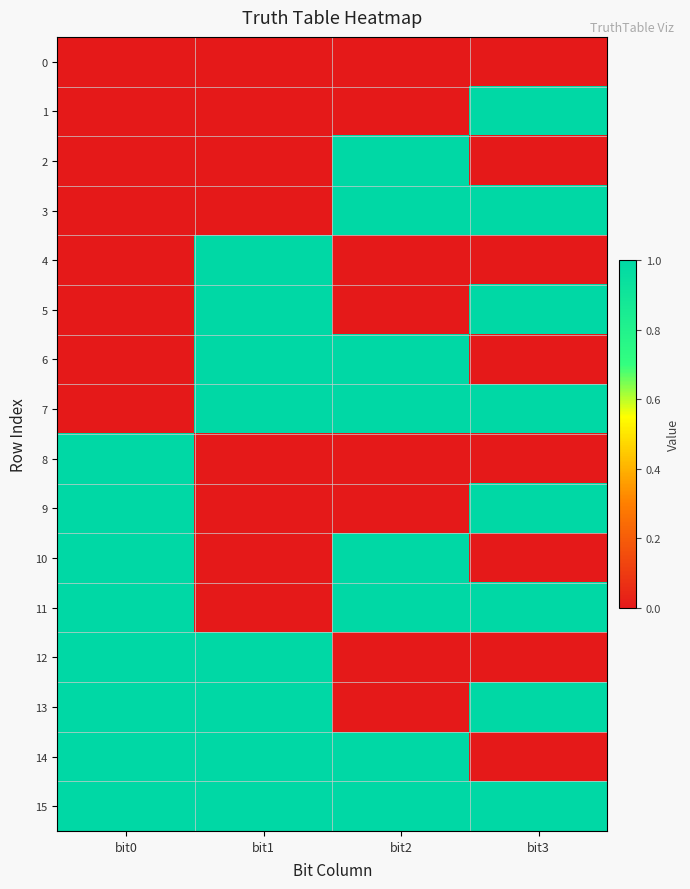

What is the maximum value shown in the chart?

1